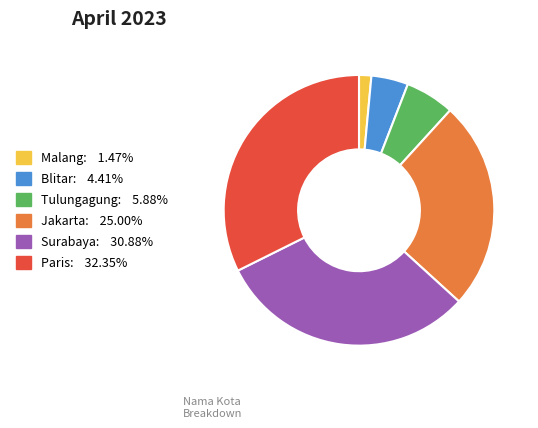

What is the ratio of the value at Paris to the value at Jakarta?

1.3